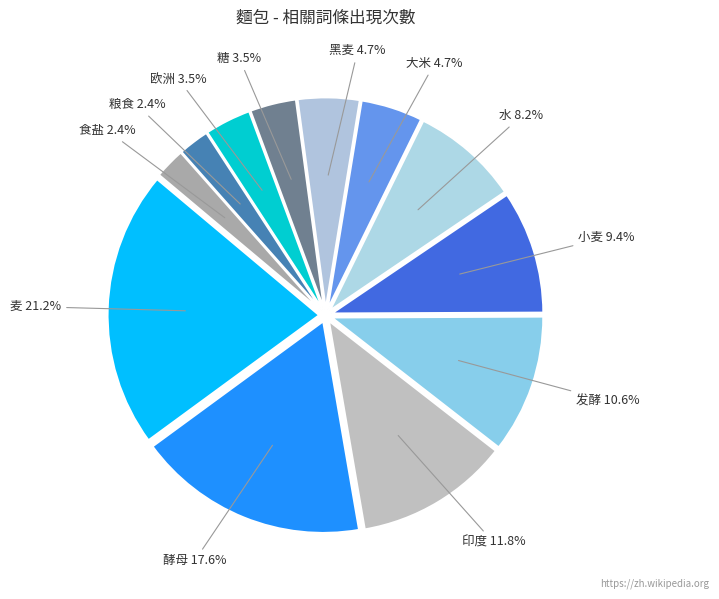

What is the ratio of the value at 大米 to the value at 酵母?

0.3